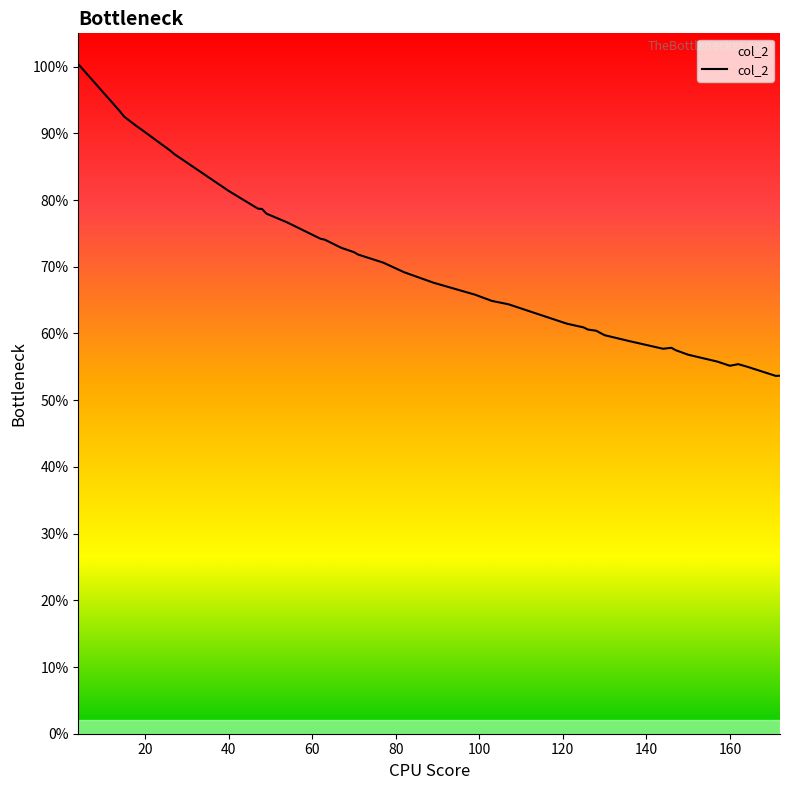

Reading right to left, extract all data points from this chart.

0.5	0.5	0.6	0.6	0.6	0.6	0.6	0.6	0.6	0.6	0.6	0.6	0.6	0.6	0.6	0.6	0.6	0.6	0.7	0.7	0.7	0.7	0.7	0.7	0.7	0.7	0.7	0.7	0.8	0.8	0.8	0.8	0.8	0.9	0.9	0.9	0.9	0.9	0.9	1.0